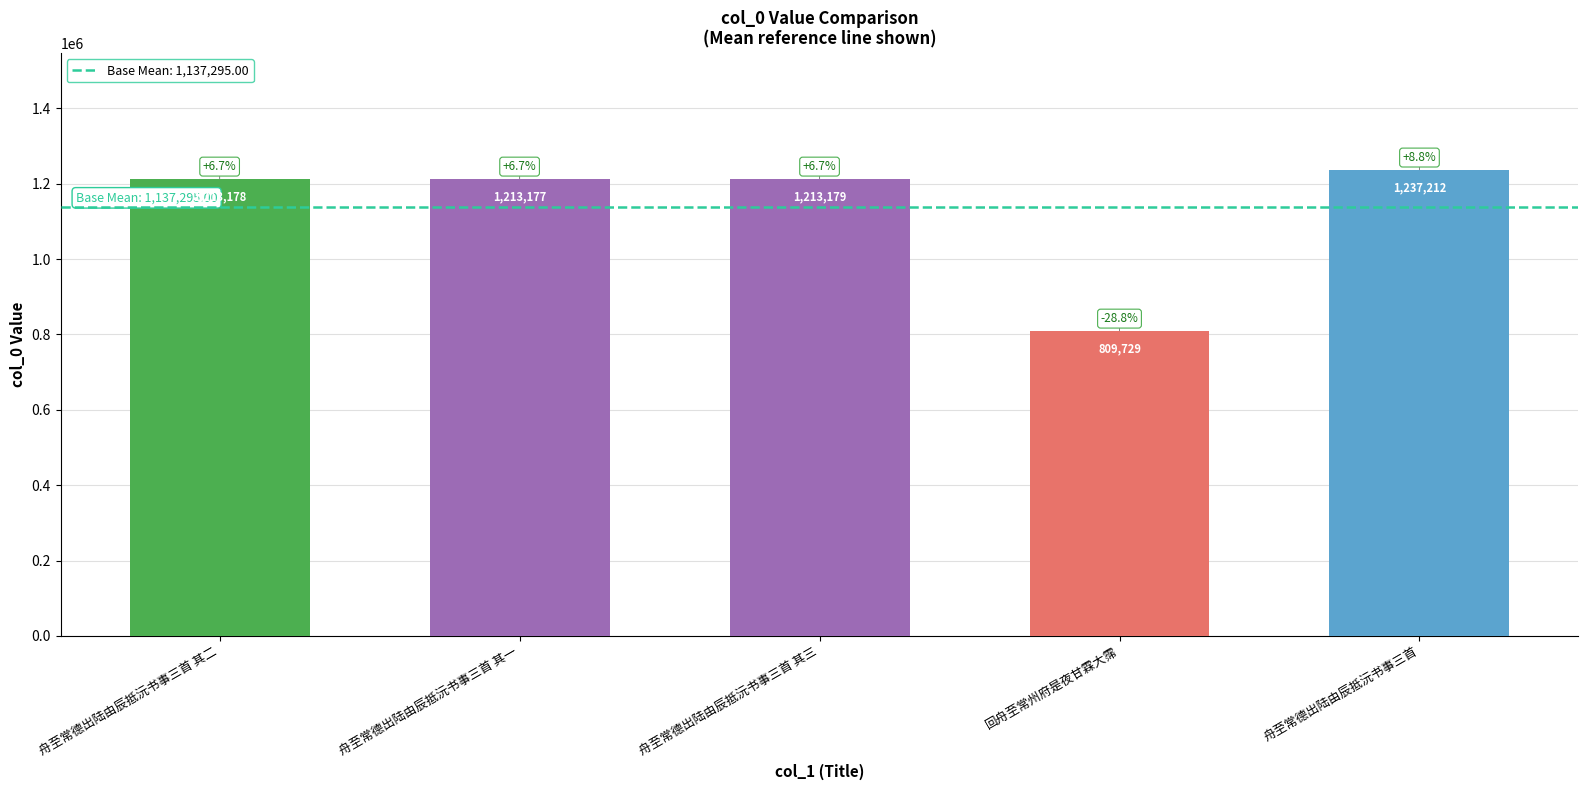

The chart shows a value of 691059 at 舟至常德出陆由辰抵沅书事三首 其三. True or false?

False